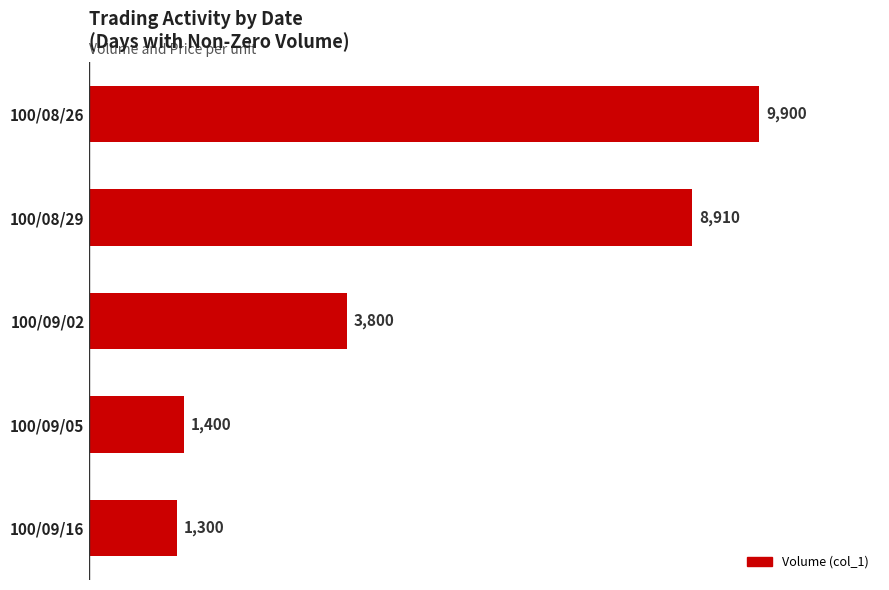

Reading top to bottom, what are all the values shown in this chart?

9900	8910	3800	1400	1300